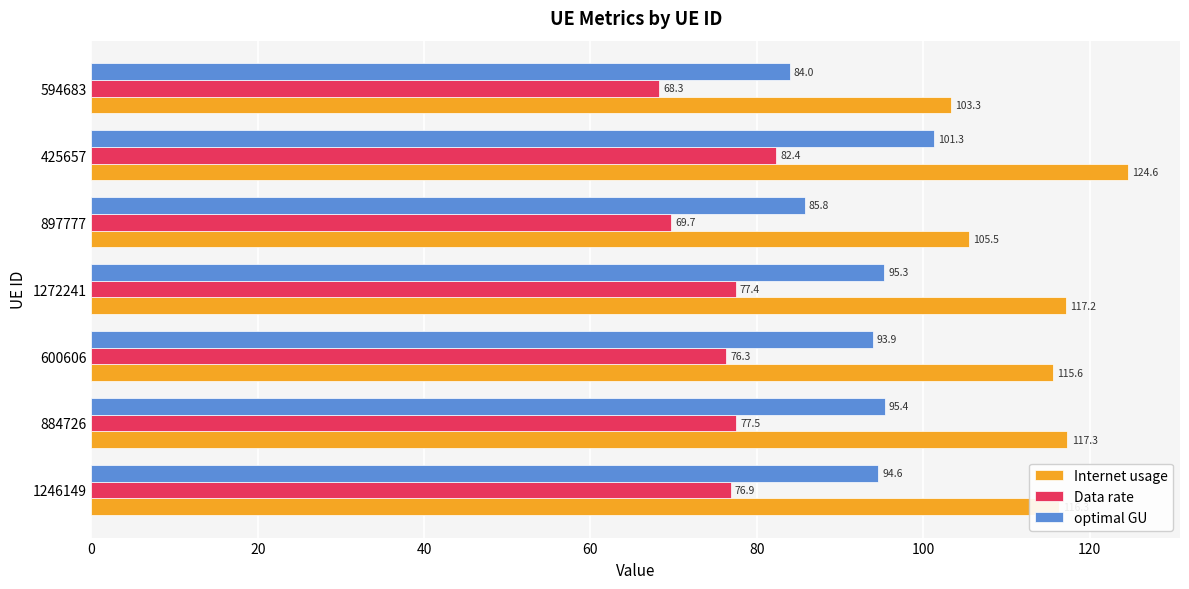

Which label corresponds to the largest value in the chart?

425657